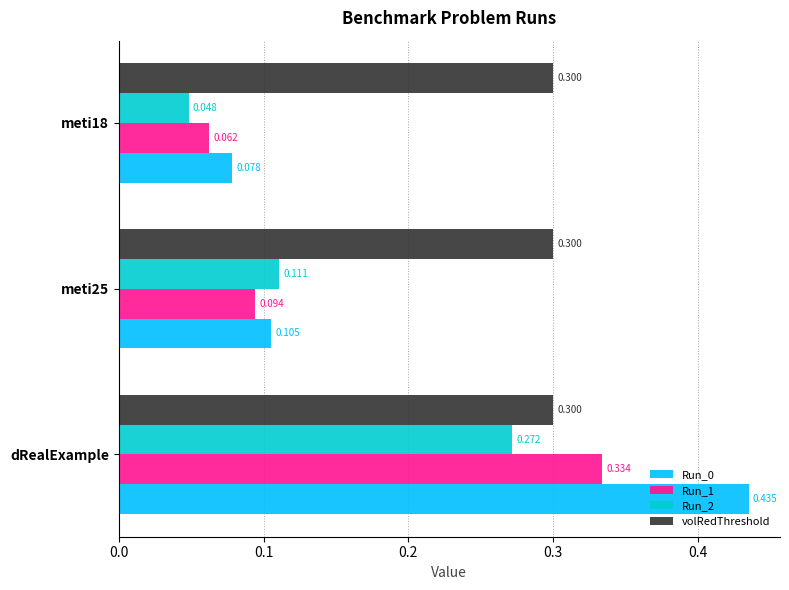

What is the average value of the volRedThreshold series?

0.3